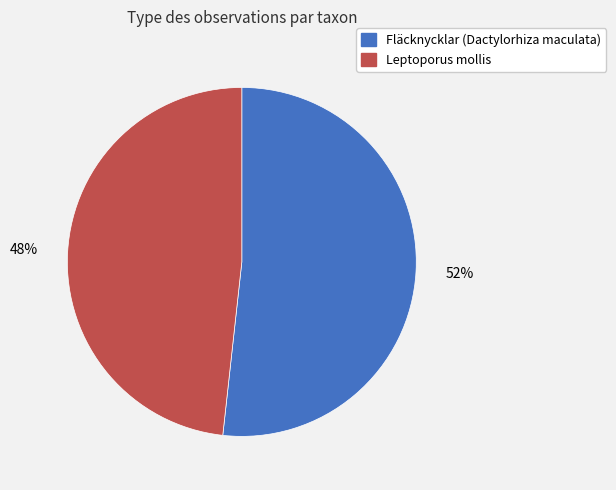

Approximately how many times larger is the value at Fläcknycklar (Dactylorhiza maculata) compared to Leptoporus mollis?

1.1